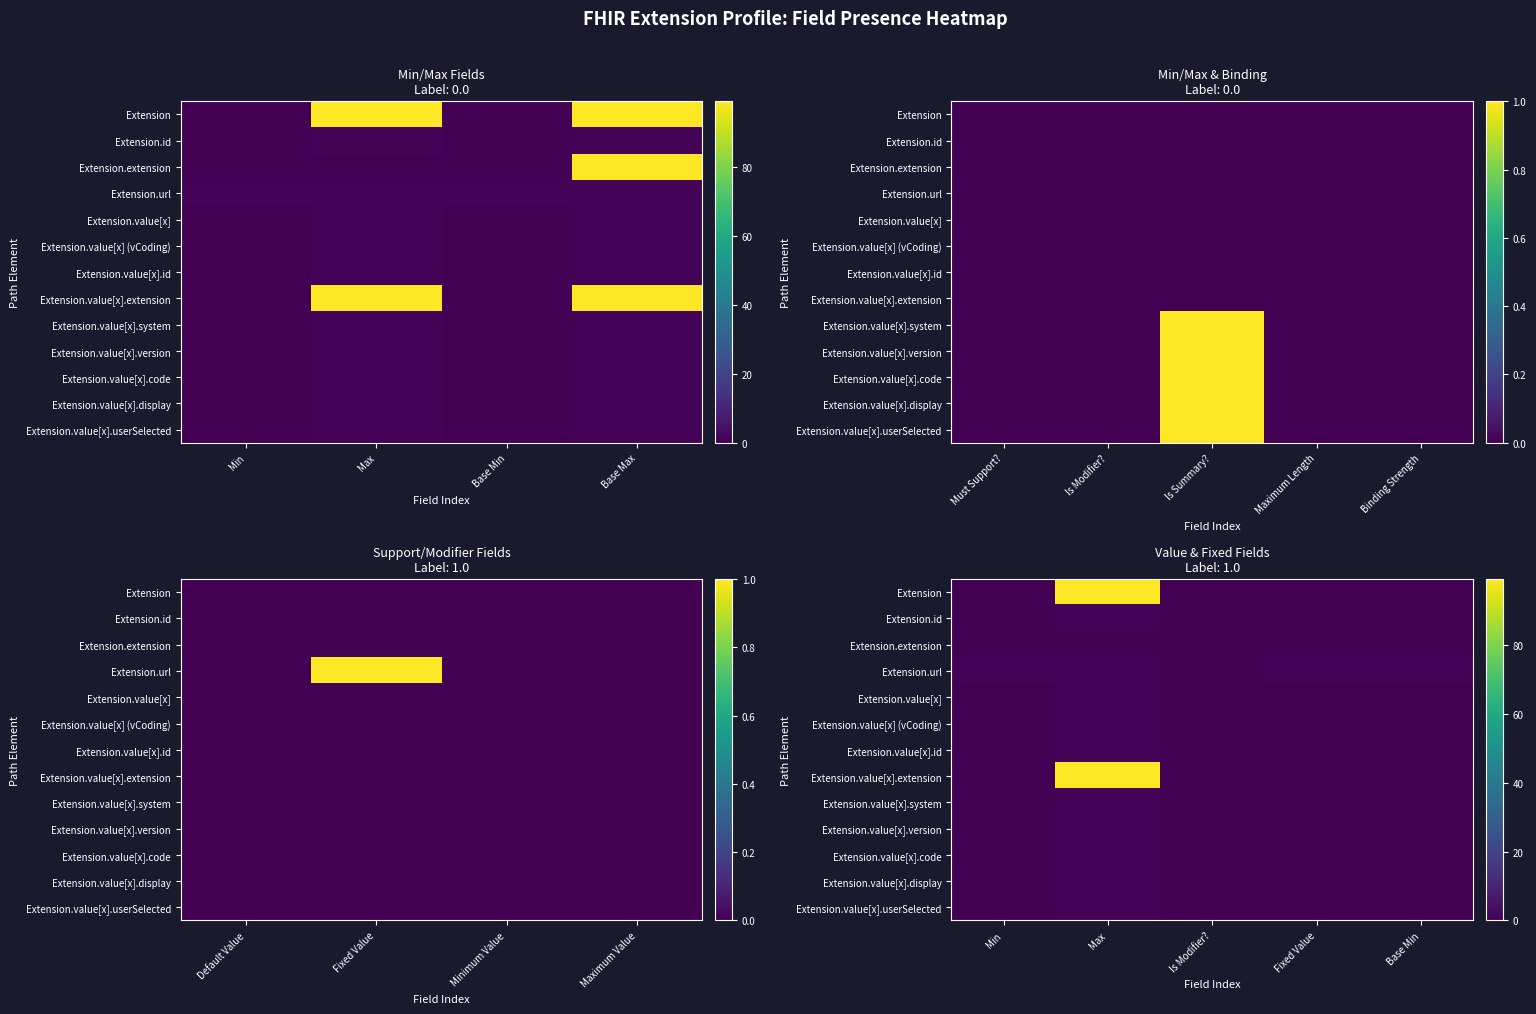

Which label corresponds to the largest value in the chart?

Max